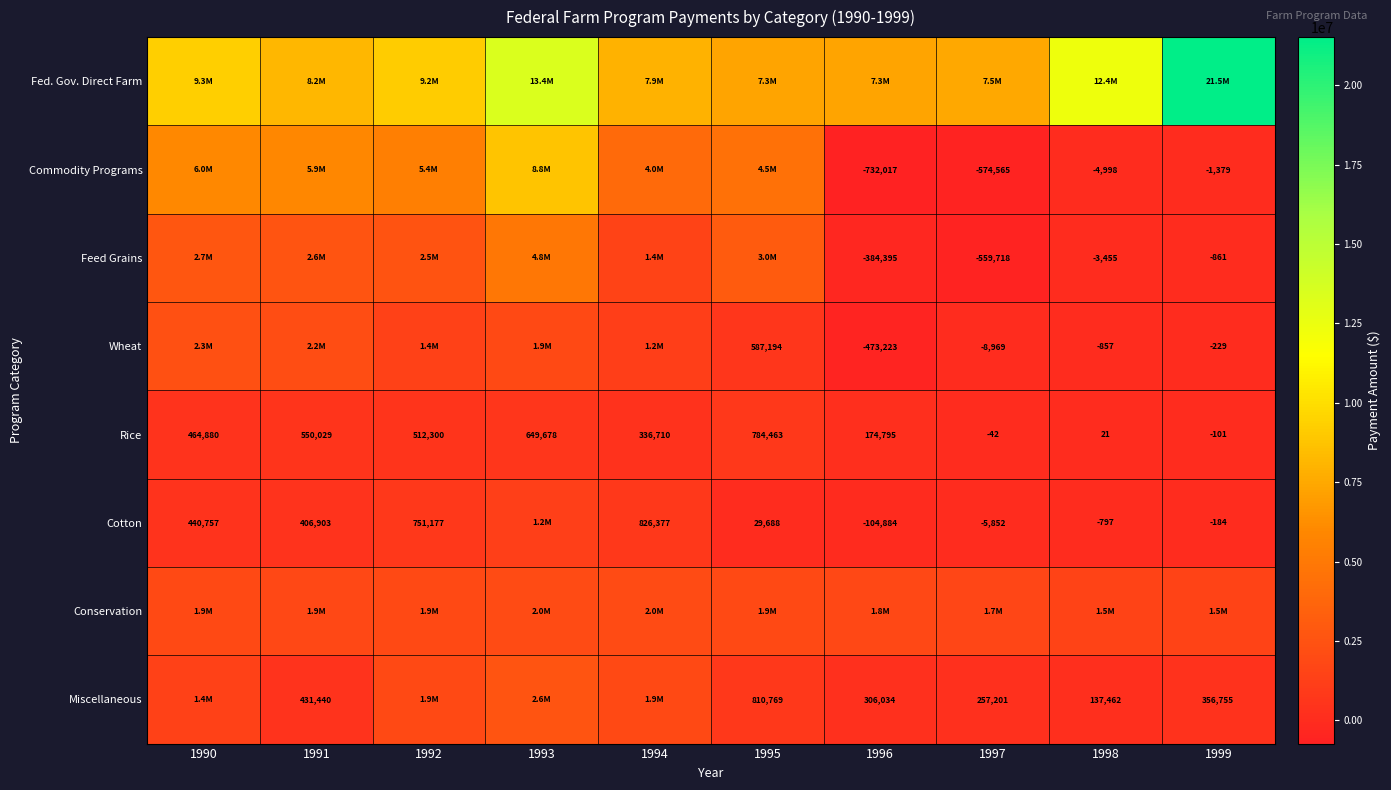

What is the difference between the Commodity Programs values at 1997 and 1998?

569567